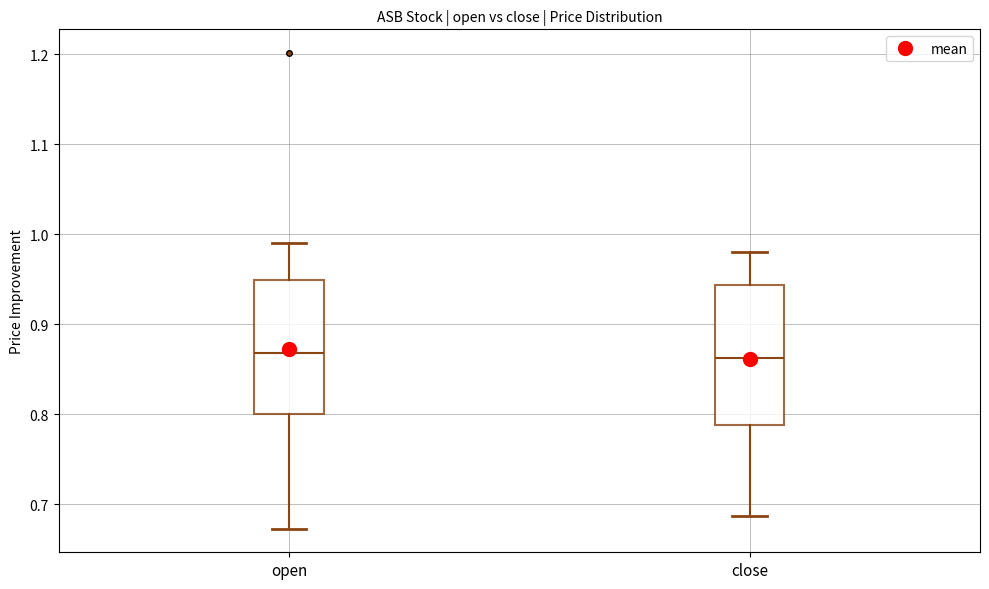

Reading left to right, read every box against the y-axis: the position of its median line, the range the box covers, and the ends of its whiskers. The values are not printed on the chart, so give them approximately, as read against the axis.

open: median 0.87, box 0.80 to 0.95, whiskers 0.67 to 0.99
close: median 0.86, box 0.79 to 0.94, whiskers 0.69 to 0.98